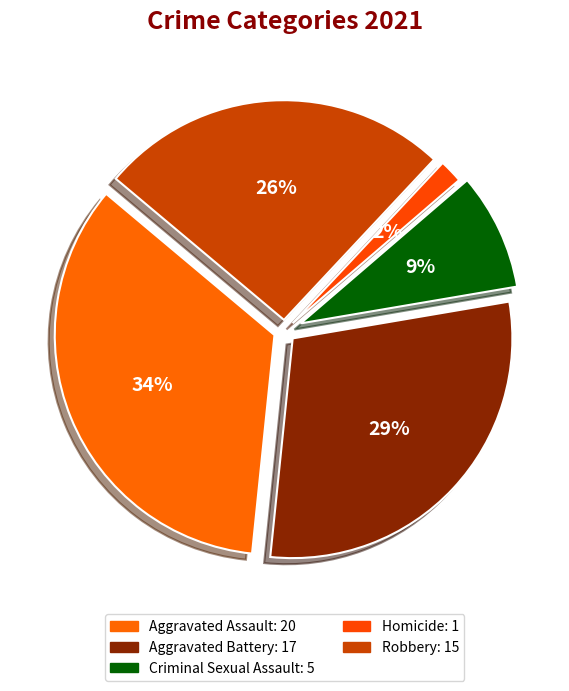

Which has a higher value, Homicide or Criminal Sexual Assault?

Criminal Sexual Assault